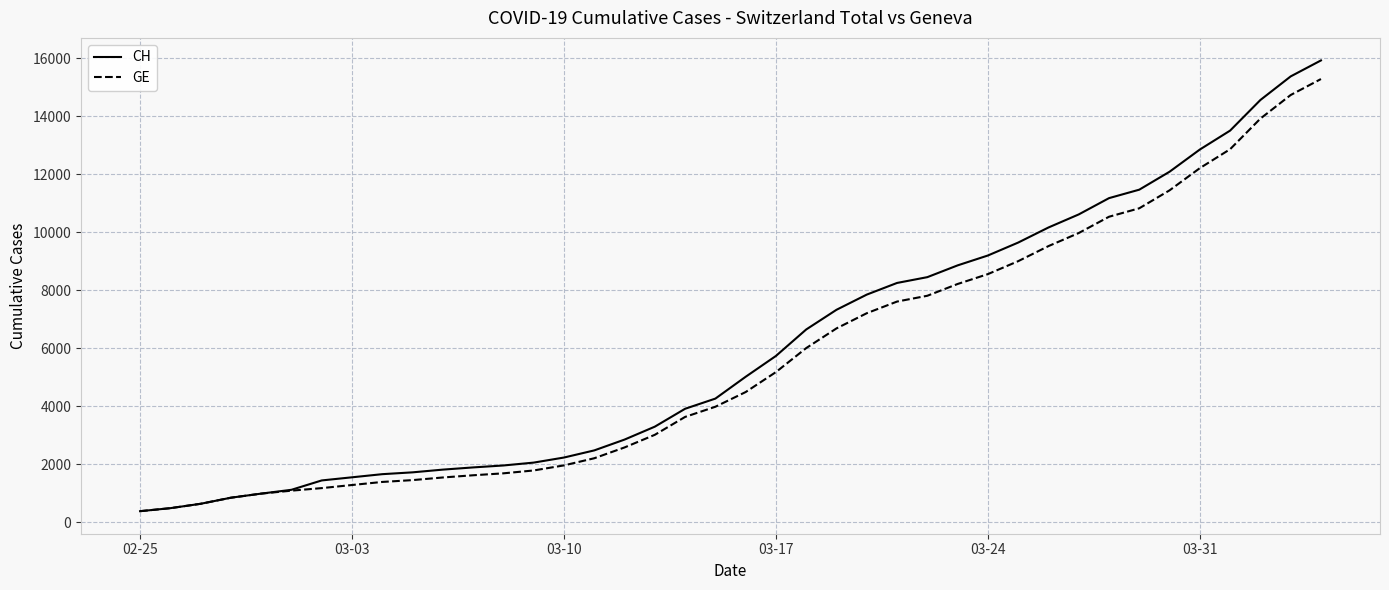

What are all the series names shown in the legend?

CH, GE